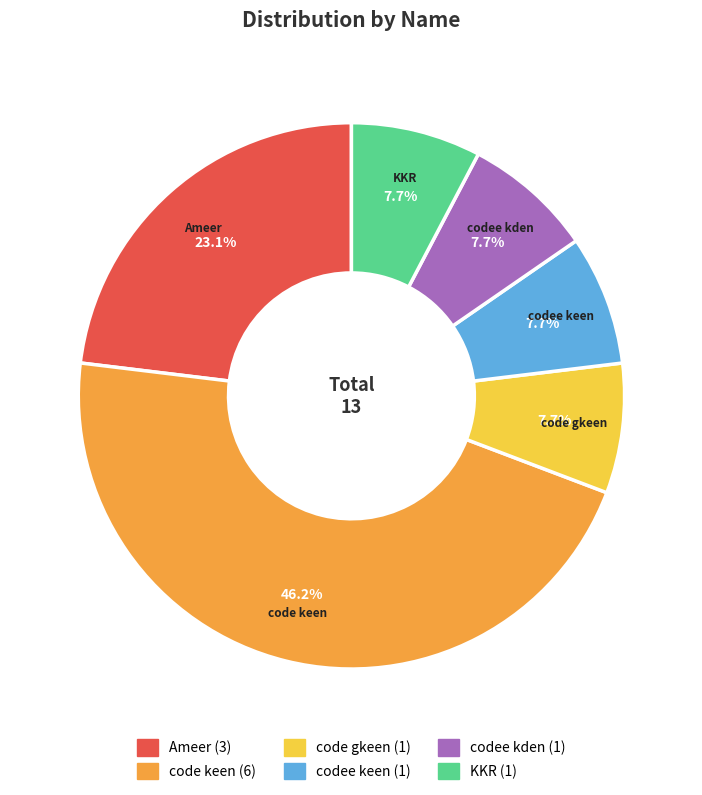

To the nearest percent, what is the average slice percentage?

17%